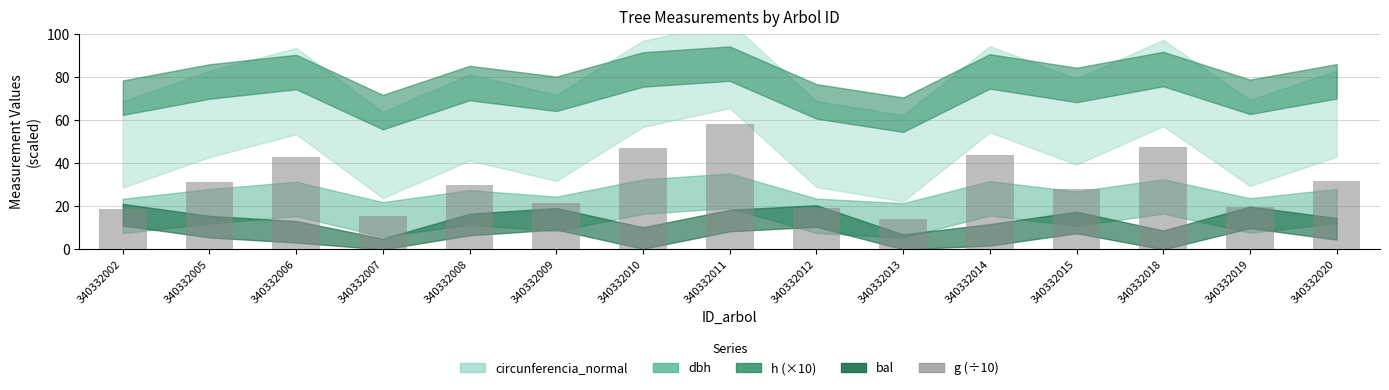

Approximately how many times larger is the value at 340332012 compared to 340332010?

0.4